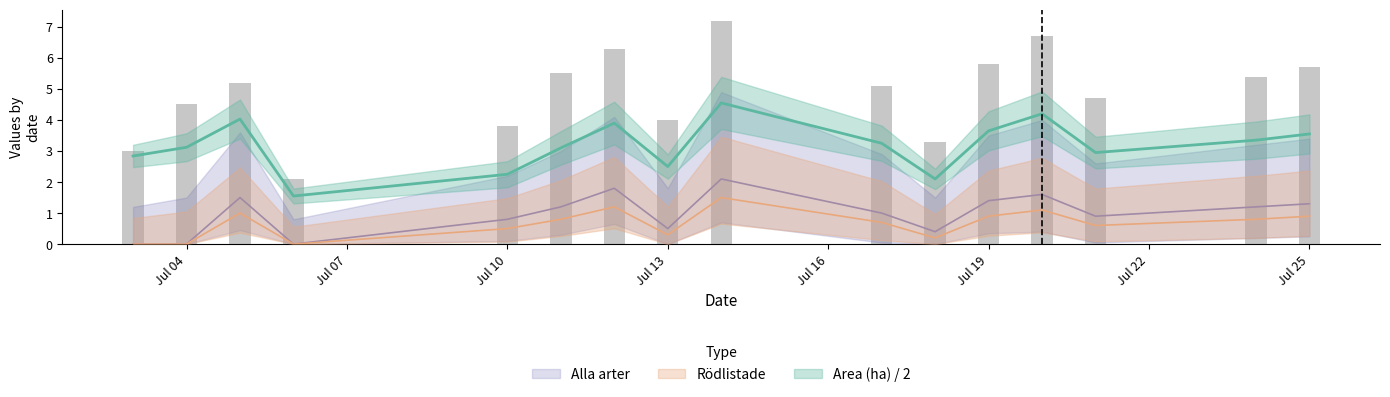

Count the number of categories in the chart.

16